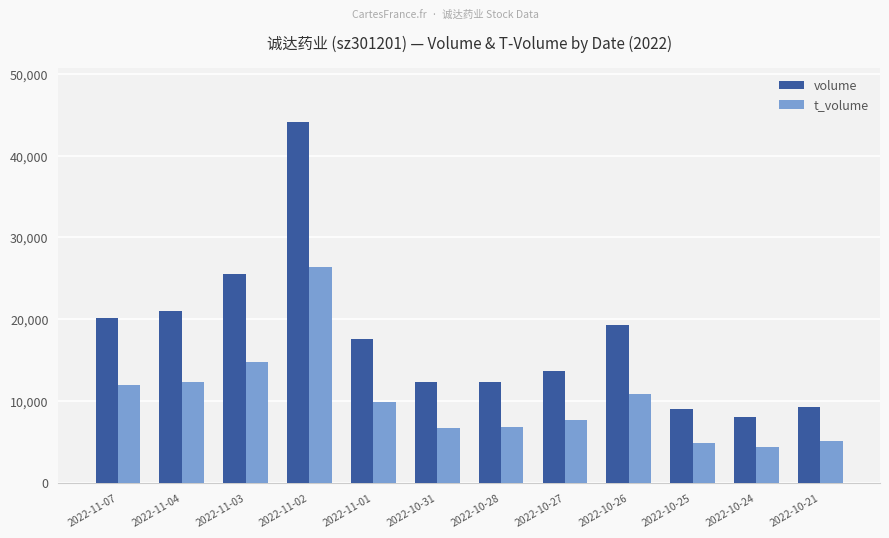

At which label does t_volume first exceed 9812?

2022-11-07